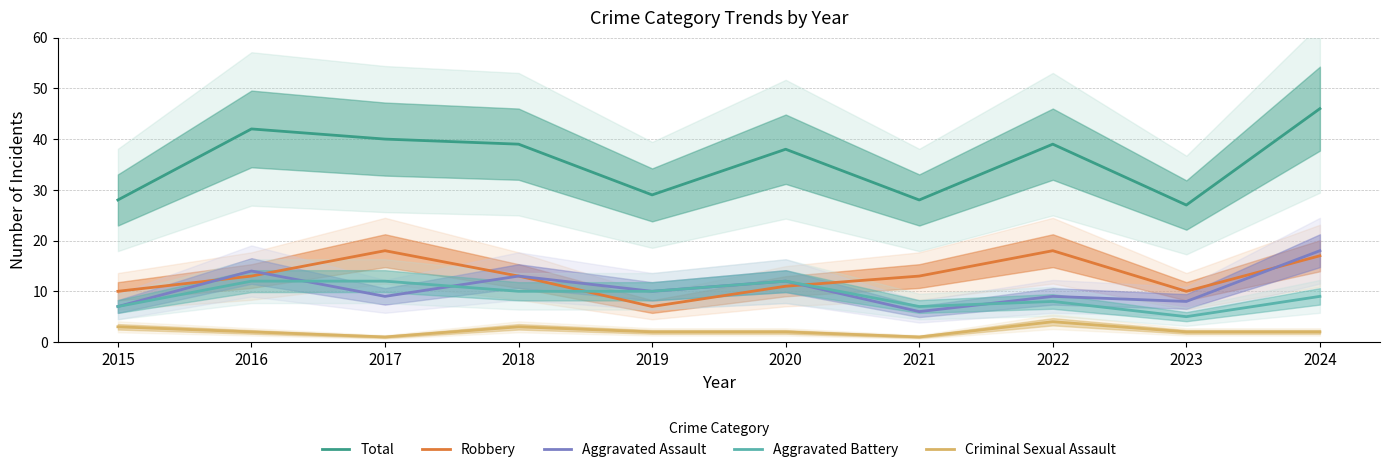

Does the chart display data point markers on the line(s)?

No